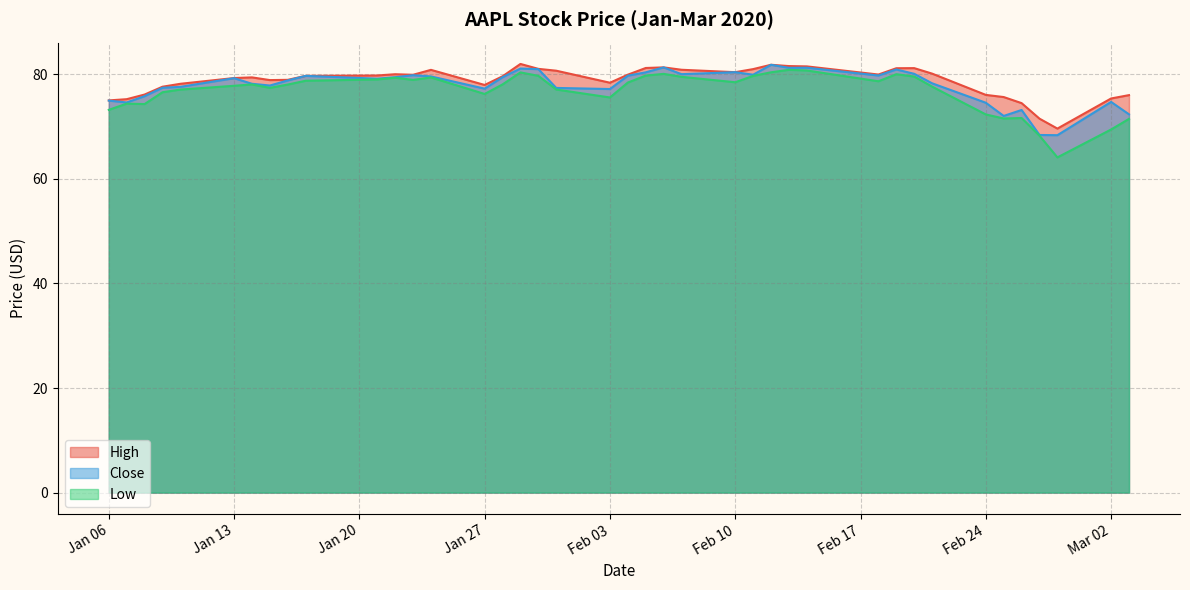

What is the difference between the highest and lowest values at Feb 24?

3.7